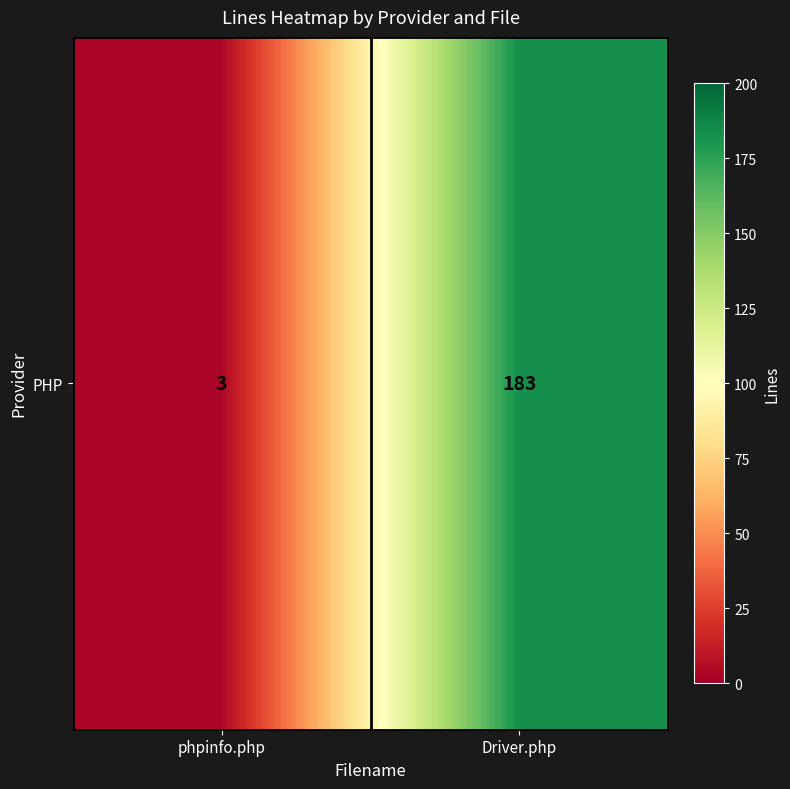

List the labels in order of value, smallest first.

phpinfo.php, Driver.php